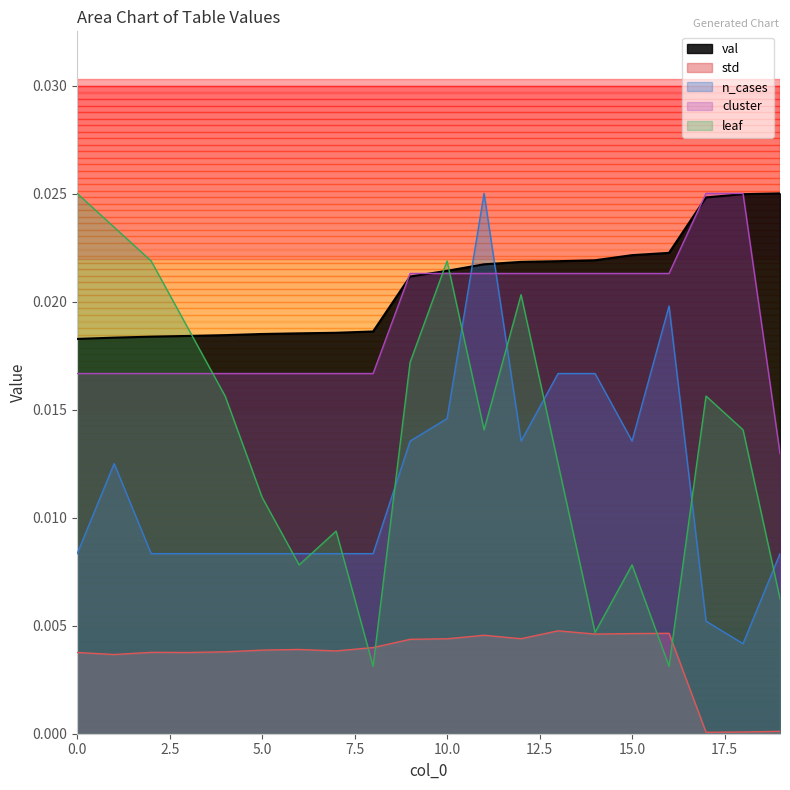

How many cluster values are between 0 and 1?

20